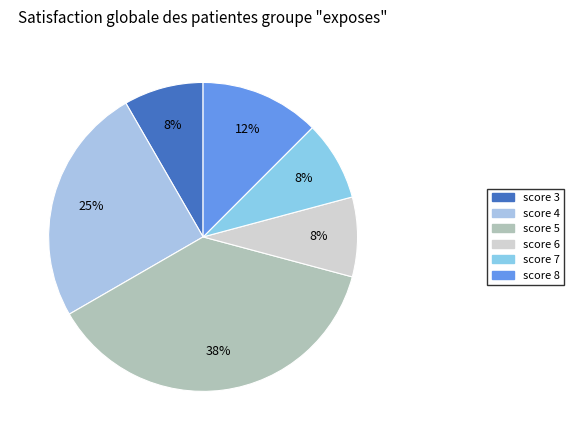

Which slice is the largest?

score 5